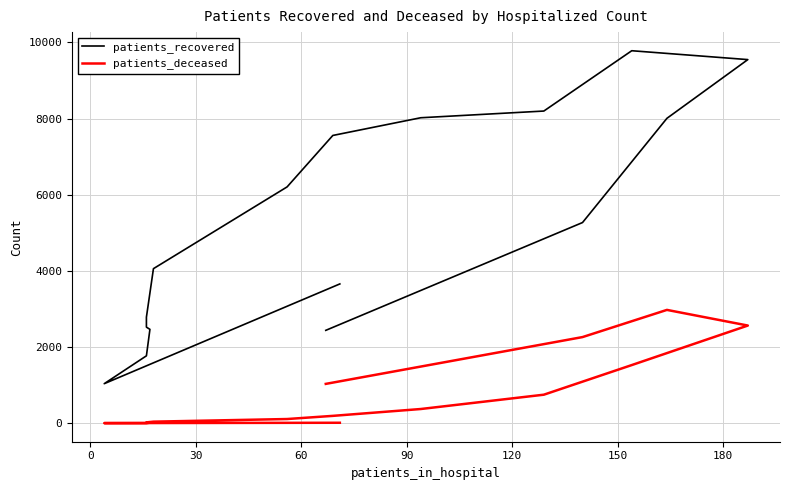

Reading left to right, list all the values displayed in this chart.

patients_recovered: 3658	1038	1770	2465	2523	2785	4059	6206	7557	8022	8198	9782	9549	8007	5270	2439
patients_deceased: 12	3	3	15	15	22	41	110	193	373	749	1527	2565	2976	2262	1033